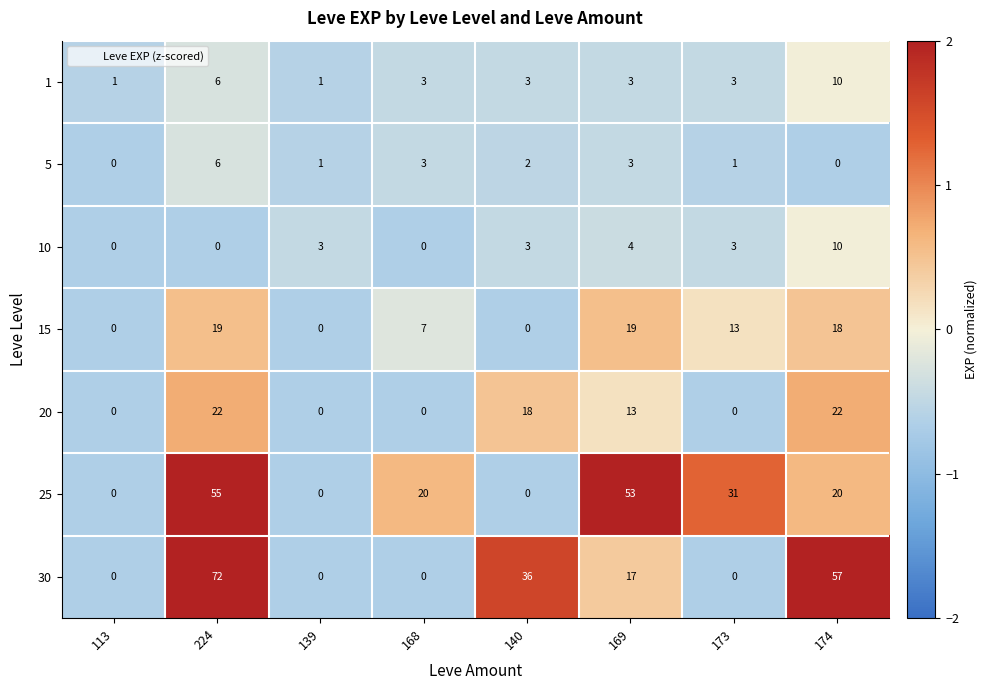

Is it true that 5 equals 1 at 173?

True